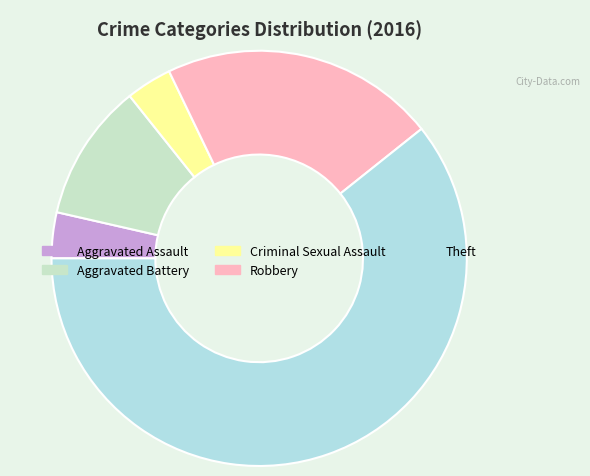

What is the change in value from Aggravated Battery to Criminal Sexual Assault?

-2